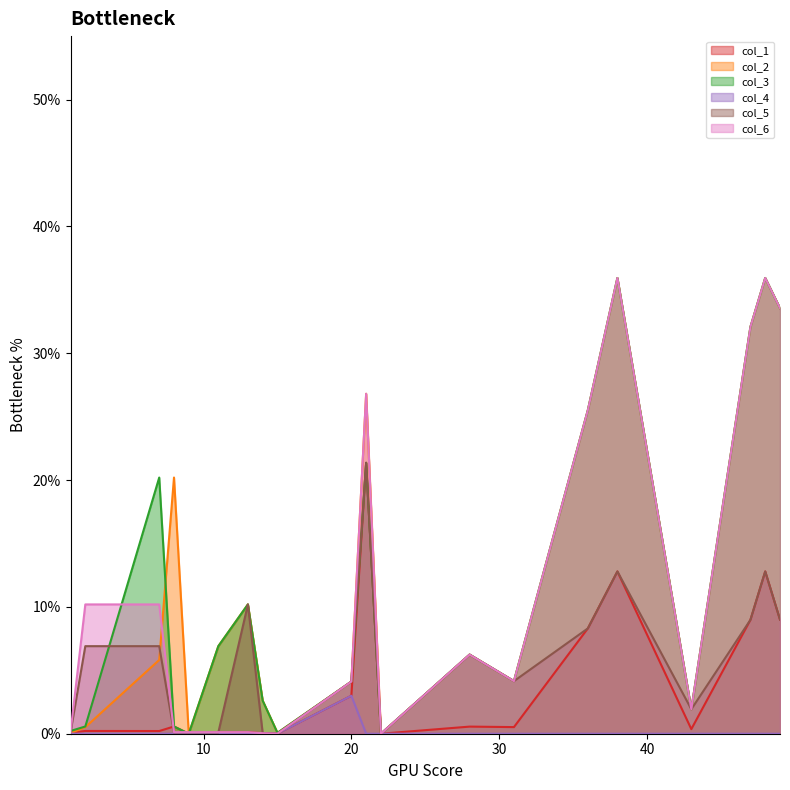

How many lines are shown in the chart?

6